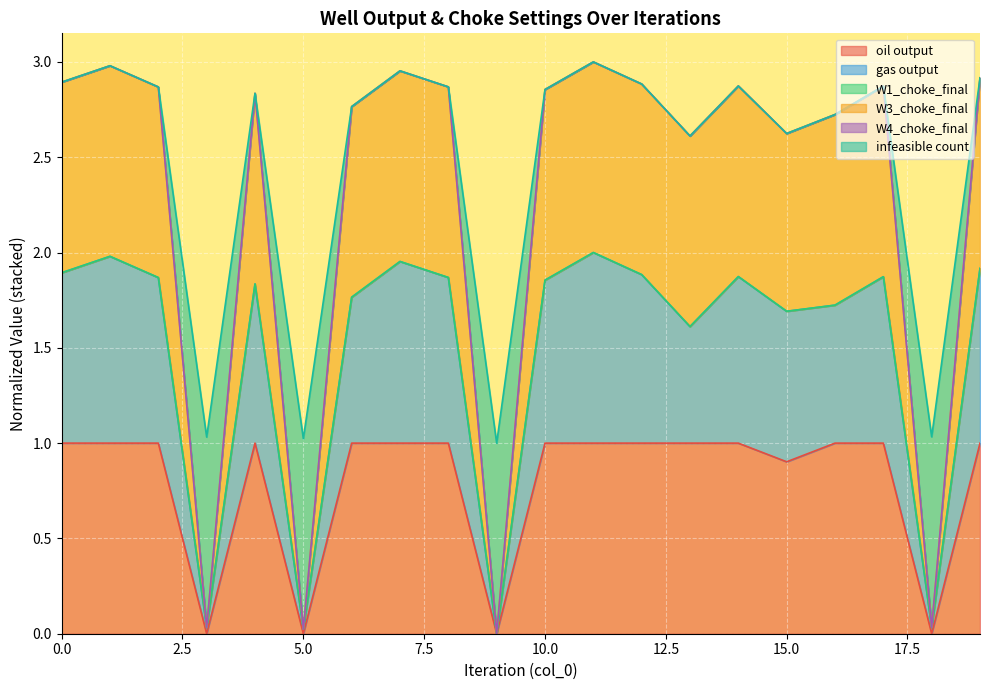

True or false: W3_choke_final and gas output cross at least once.

False